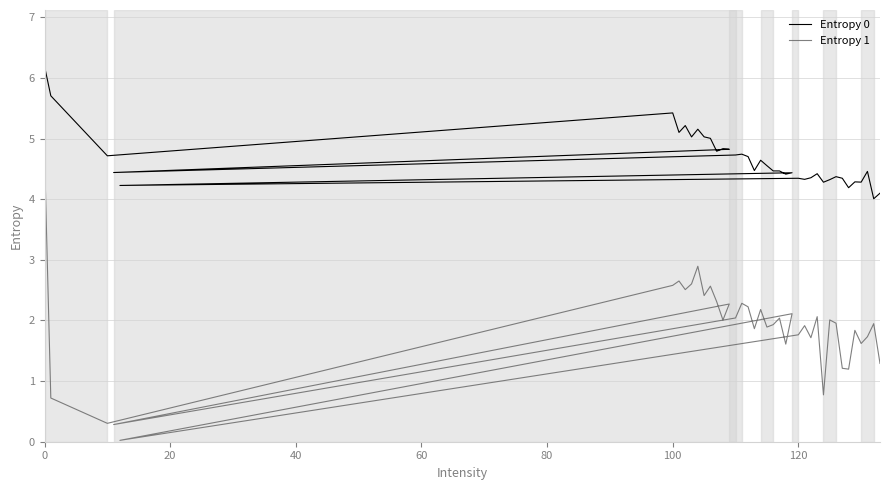

How many data points does each series have?

39